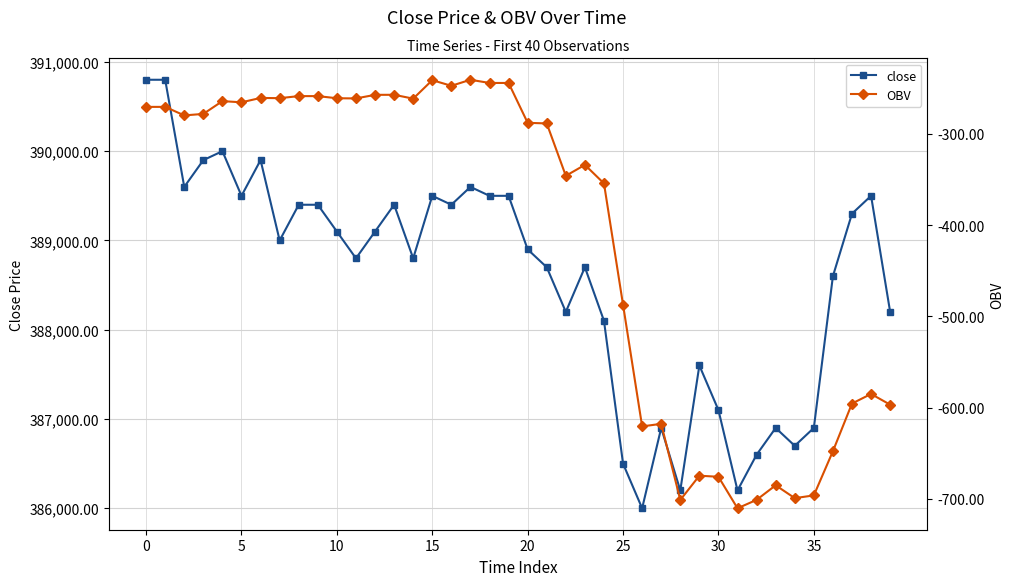

How many lines are shown in the chart?

2